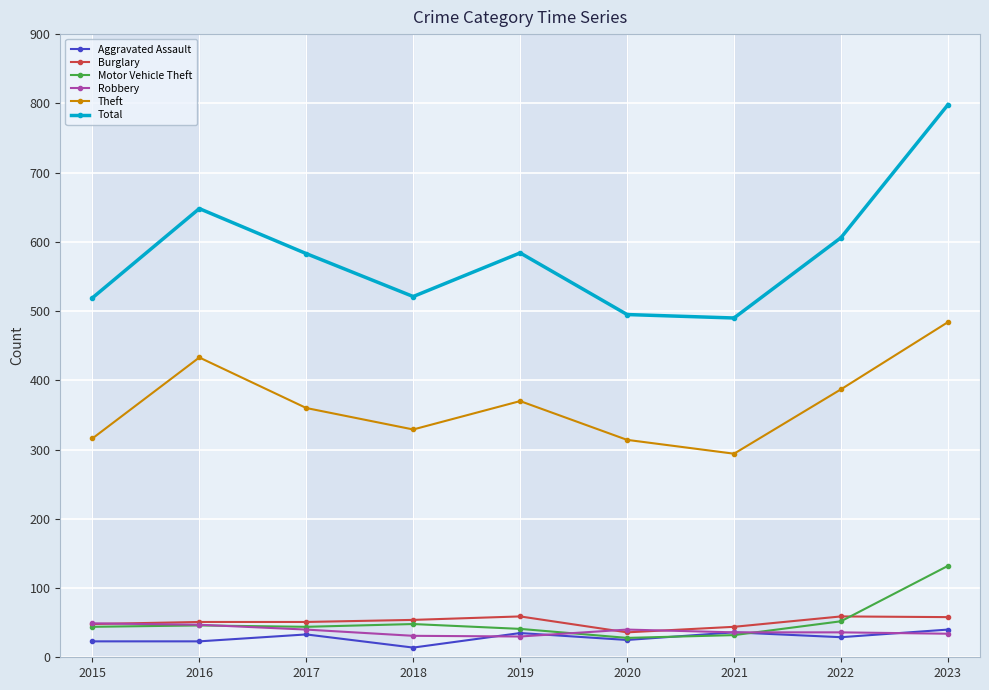

At how many categories does at least one series exceed 175?

9